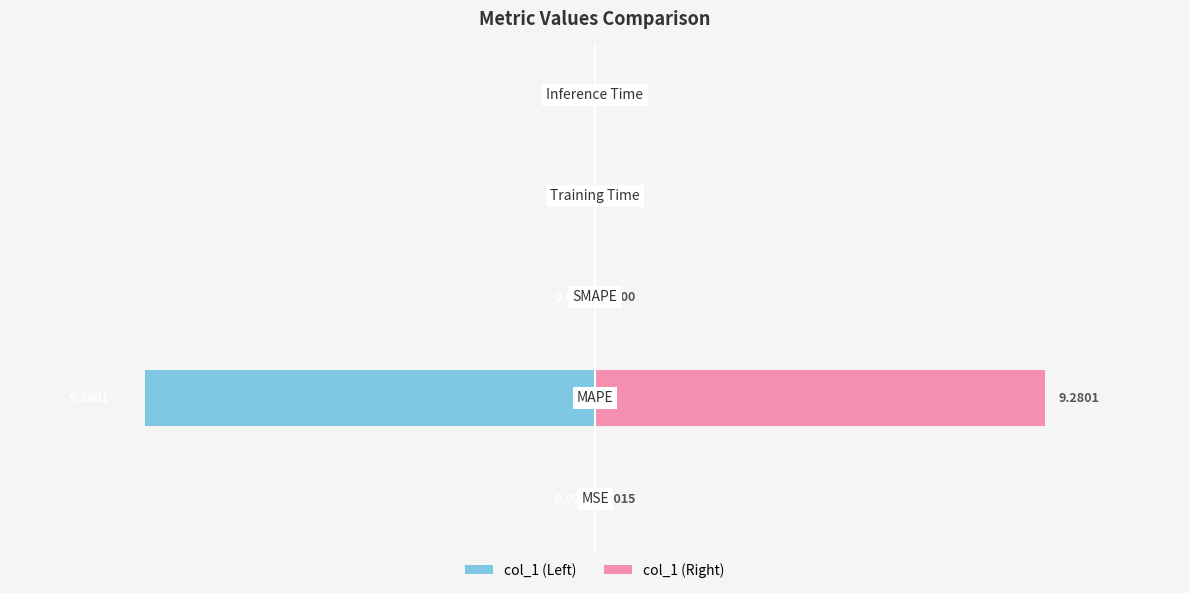

The col_1 (Left) series shows -0.0 at 0. True or false?

True